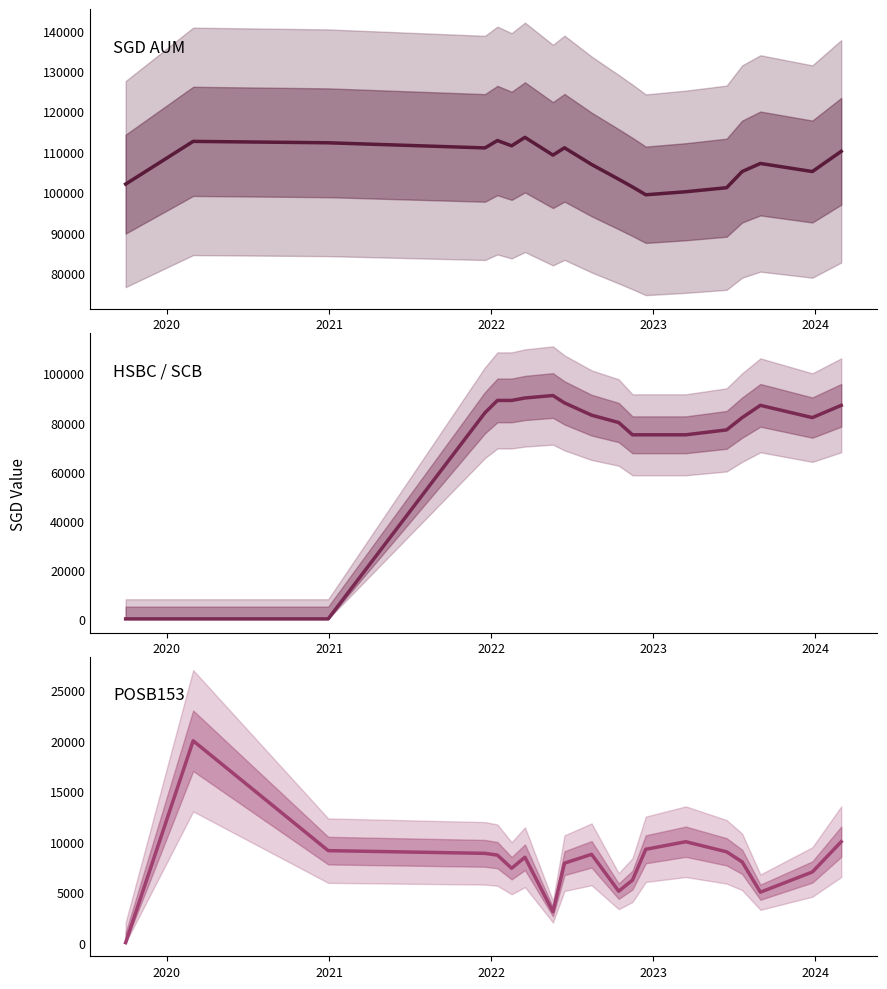

True or false: SGD AUM (Total) and HSBC / SCB cross at least once.

False